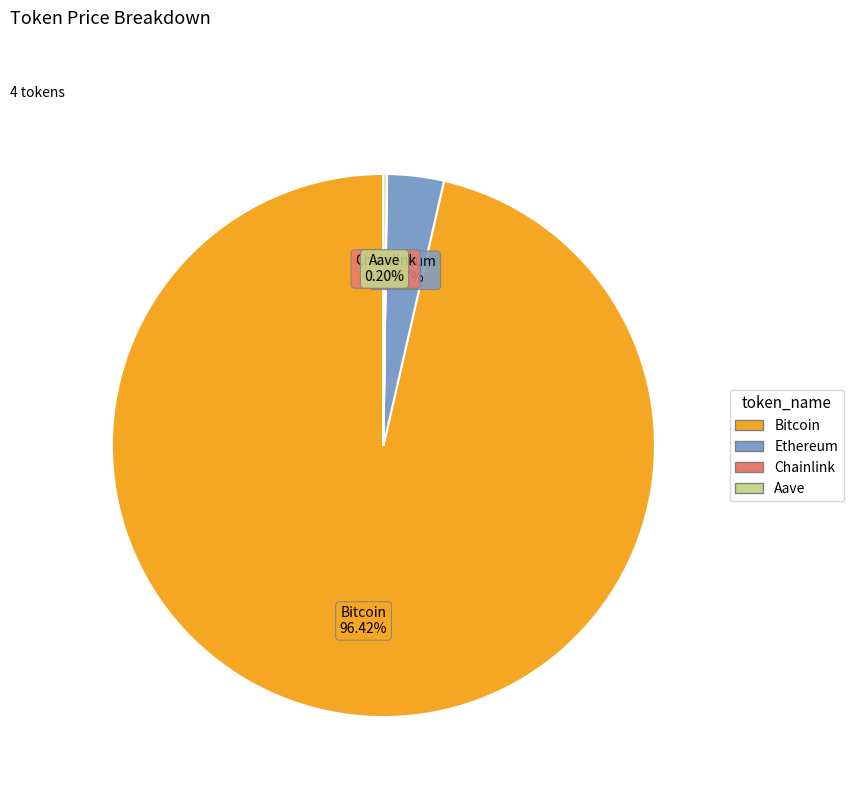

Approximately how many times larger is the value at Bitcoin compared to Ethereum?

28.6